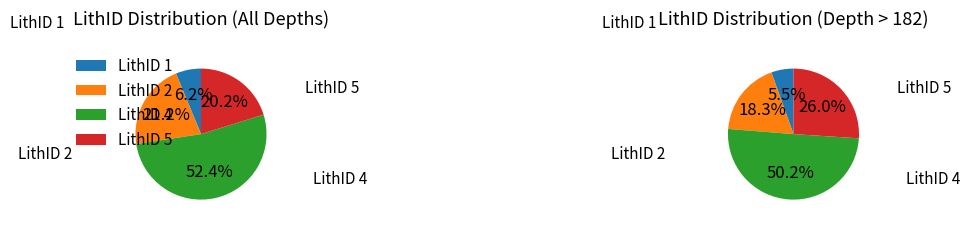

Between LithID 1 and LithID 5, which is larger?

LithID 5